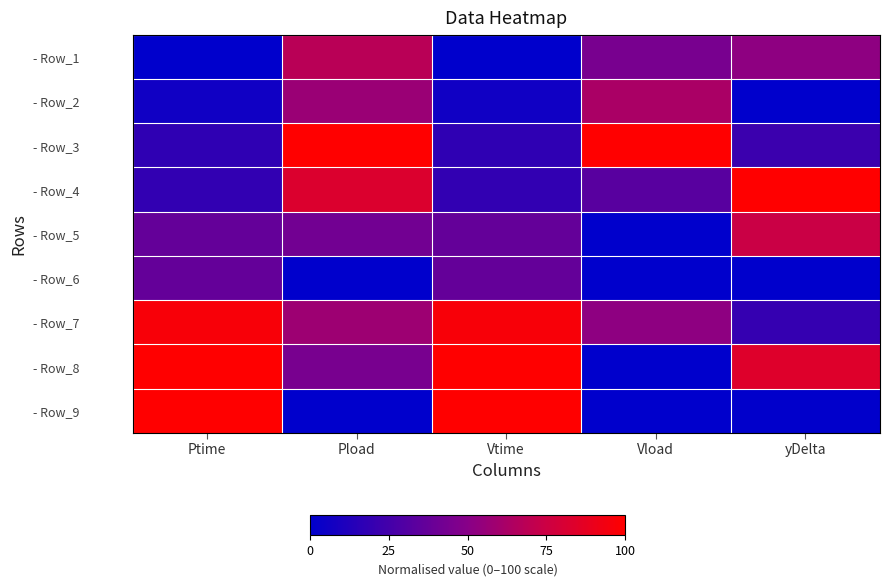

Is the value of - Row_3 at Vload greater than the value of - Row_2 at Vtime?

Yes